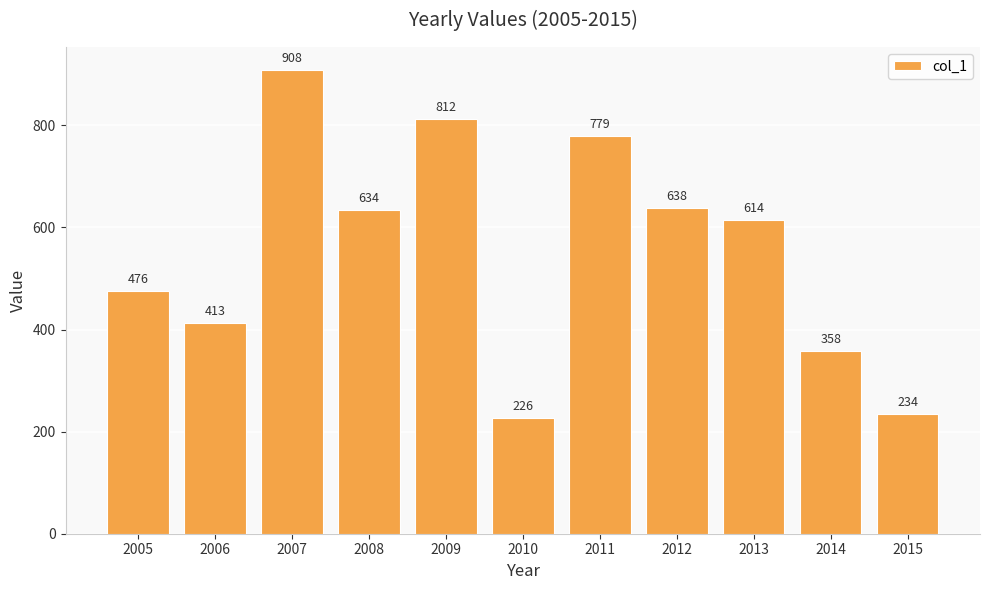

How many distinct data groups are displayed?

1